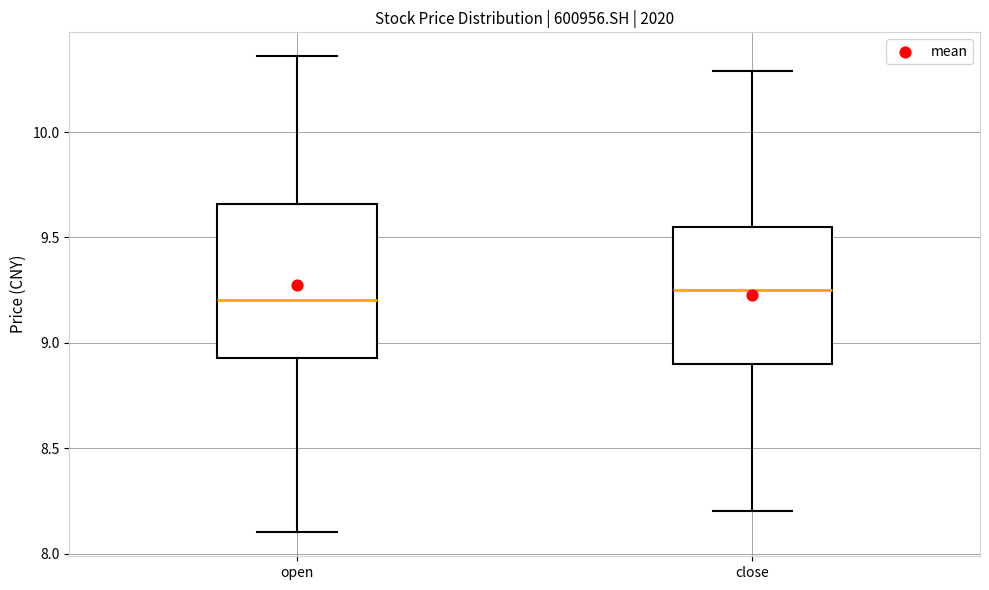

Where does the median line of the box for open sit on the y-axis? The values are not printed on the chart, so give them approximately, as read against the axis.

9.20